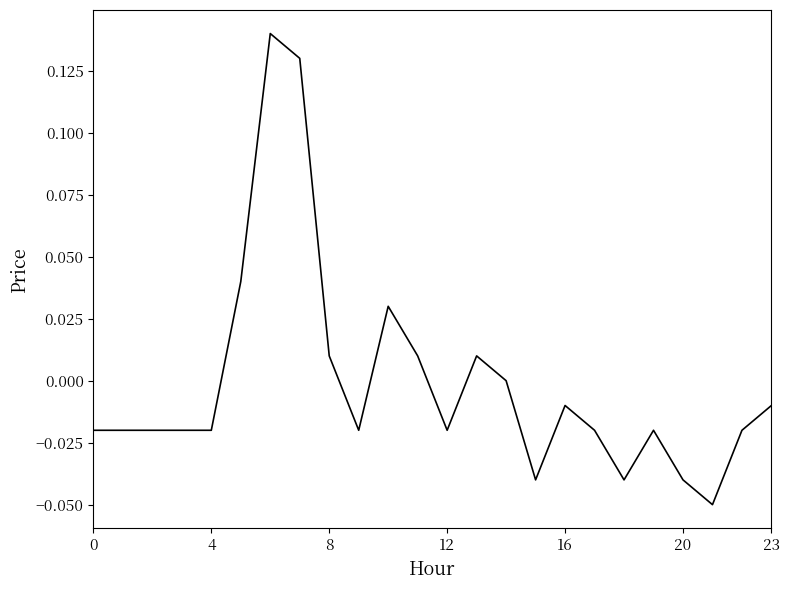

Does the chart have visible grid lines?

No